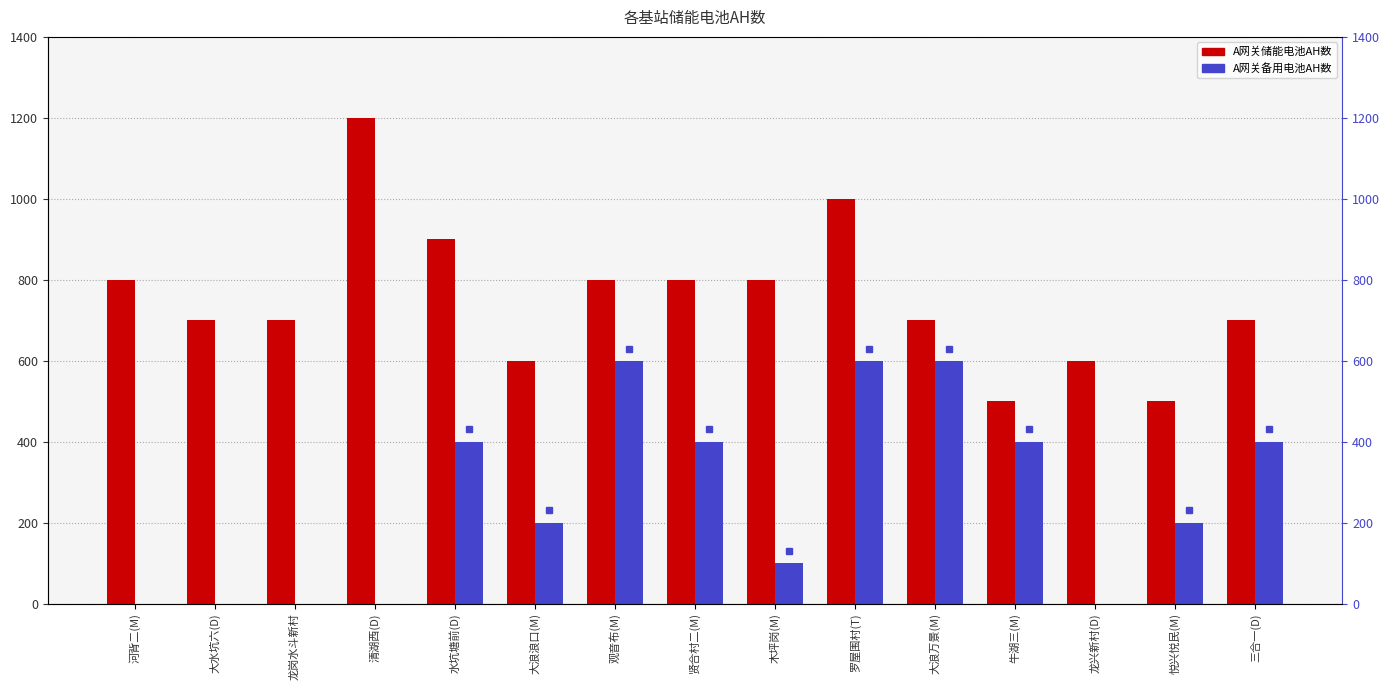

Which category has the lowest value in the A网关备用电池AH数 series?

河背二(M)